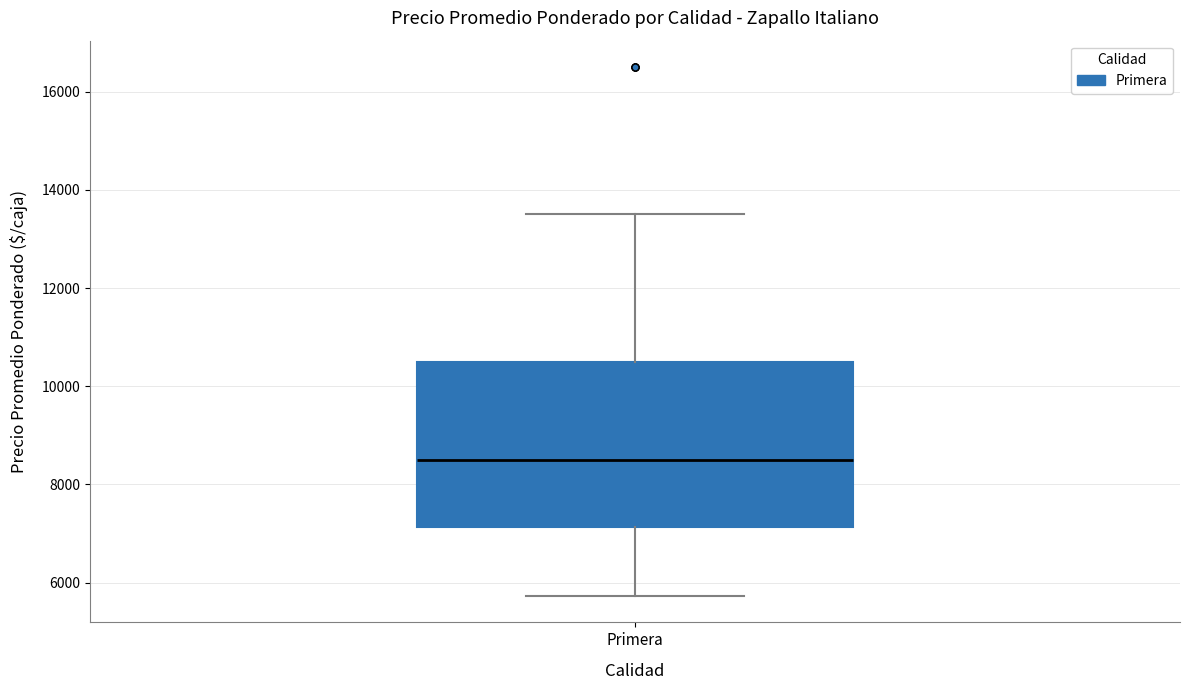

Transcribe this box plot: give where the median line is, the range the box spans, and where the two whiskers end, as read against the y-axis. The values are not printed on the chart, so give them approximately, as read against the axis.

median 8600, box 7200 to 10600, whiskers 5800 to 13600